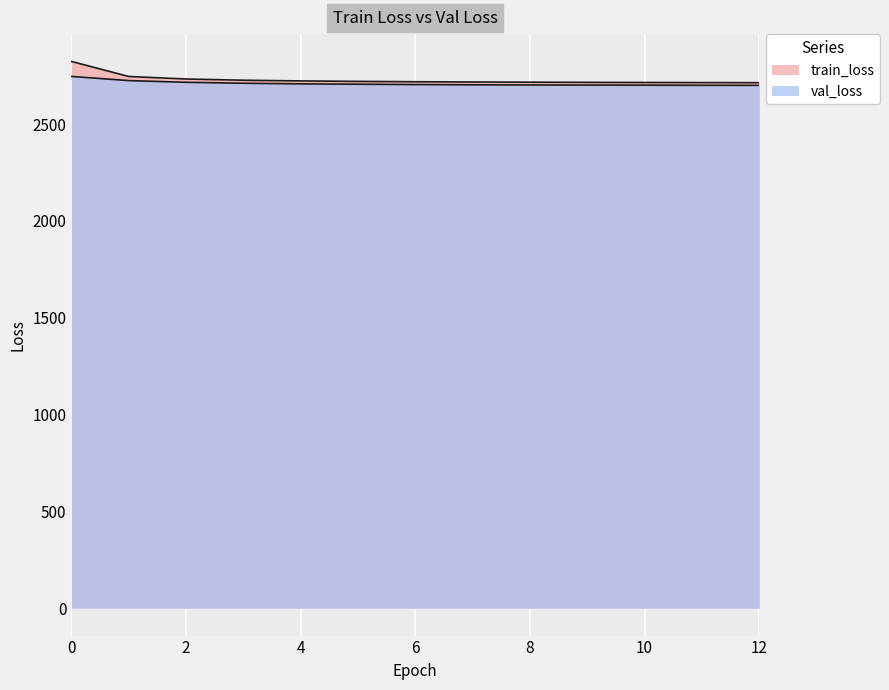

Between 1 and 11, which series saw the biggest shift?

train_loss